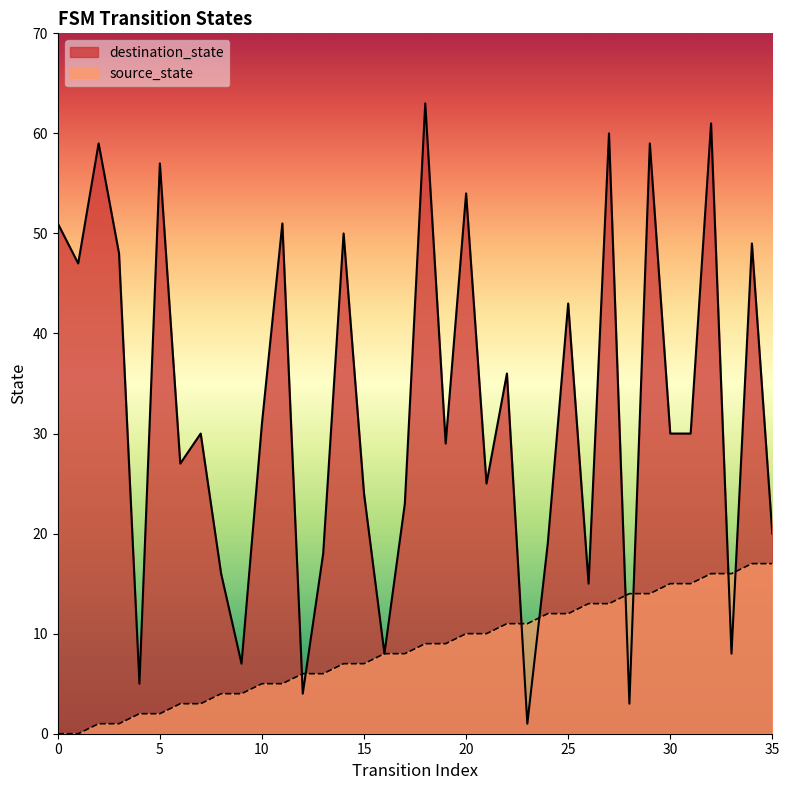

Rank the series by their maximum value, from highest to lowest.

destination_state, source_state